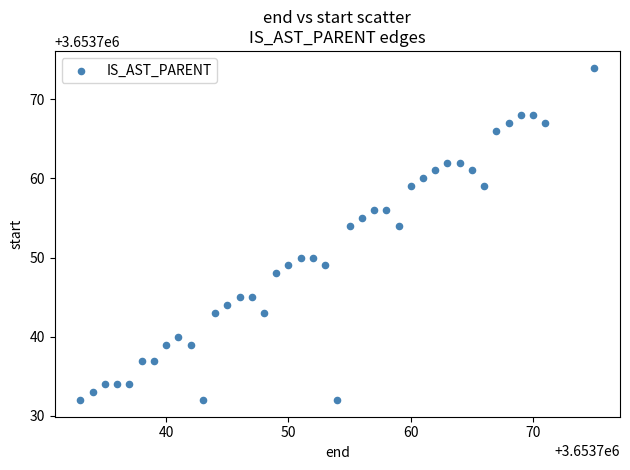

What is the range of X values (max minus min)?

42